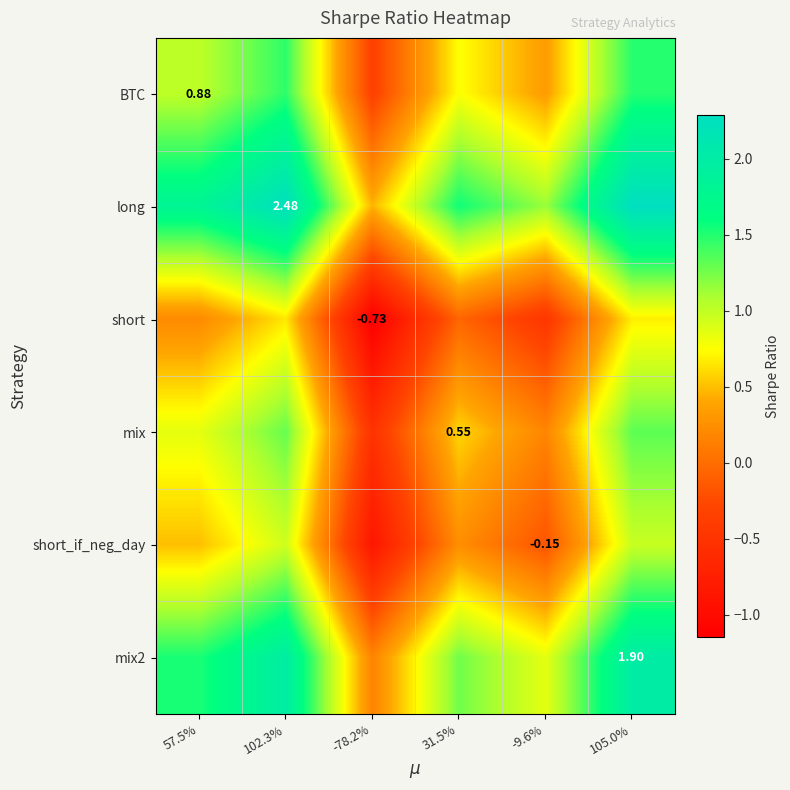

Rank the categories by mix2 value from lowest to highest.

-78.2%, -9.6%, 31.5%, 57.5%, 102.3%, 105.0%